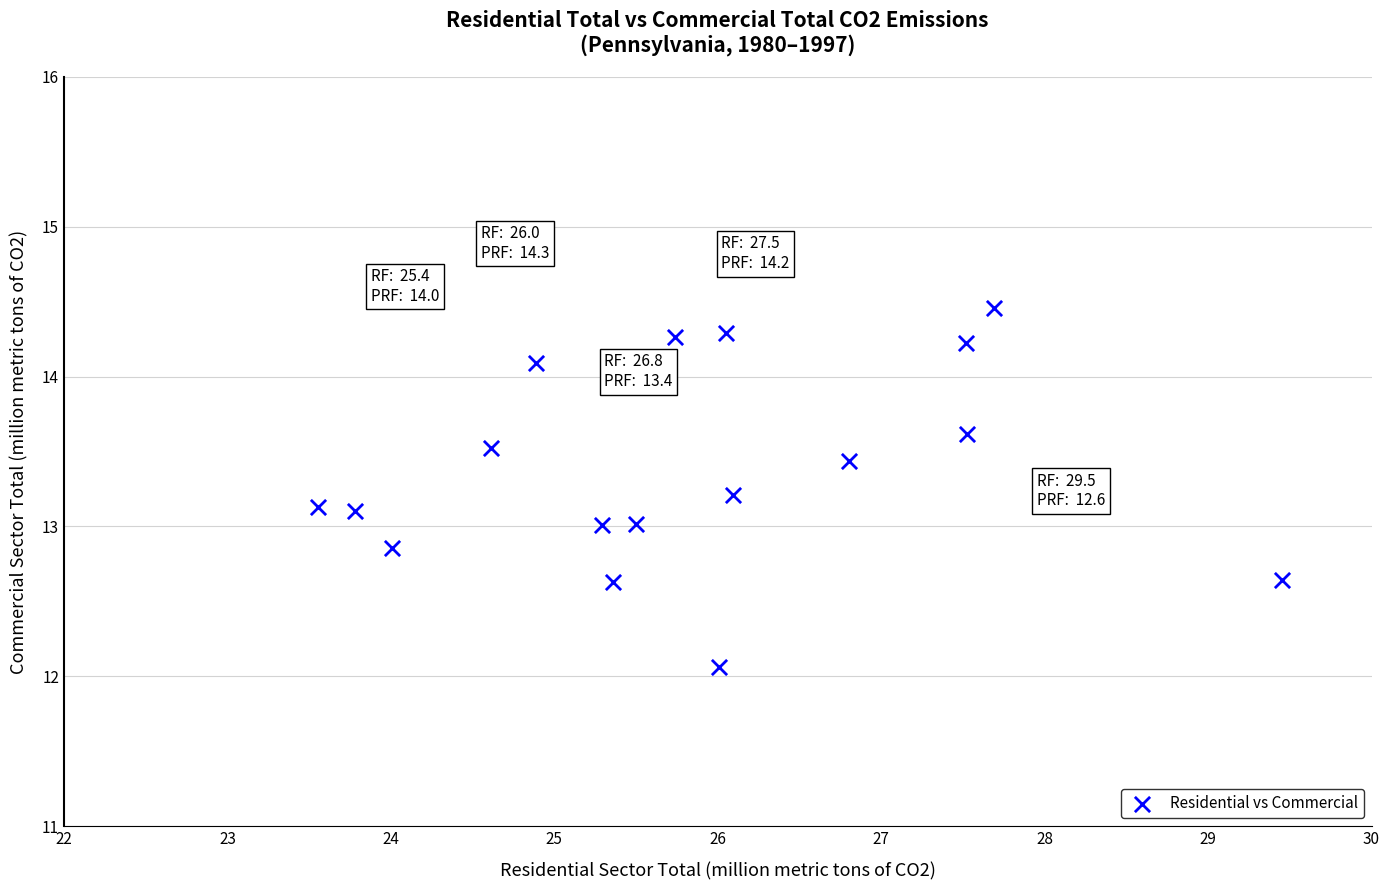

What is the range of Y values (max minus min)?

2.4